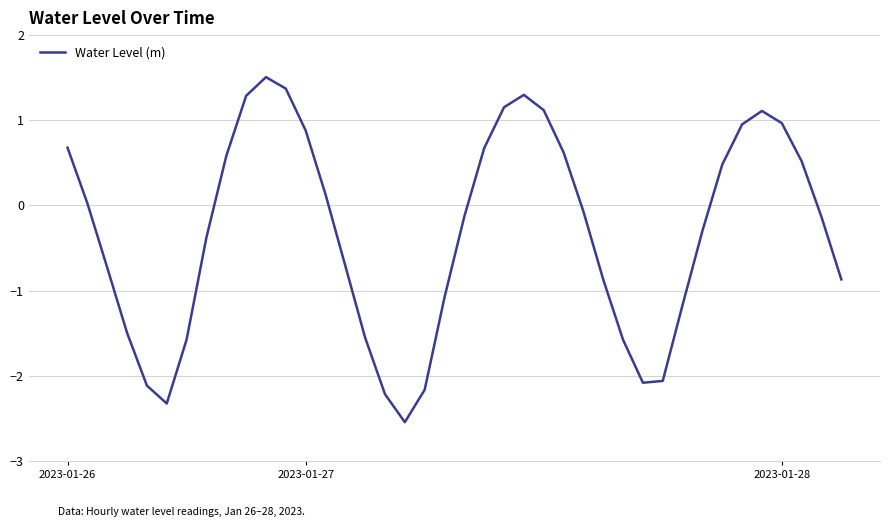

What is the greatest value displayed?

1.5